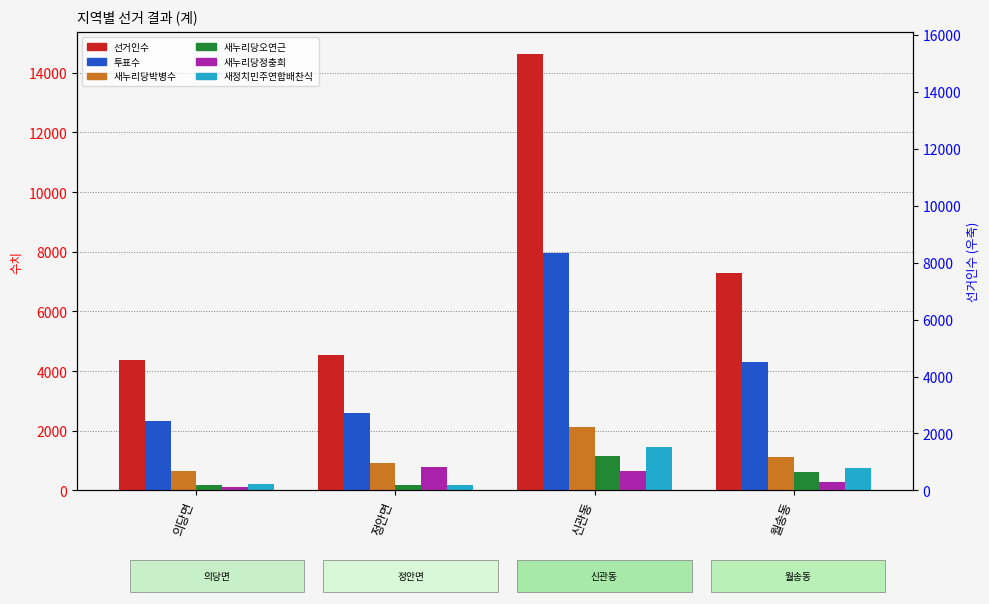

What is the value of the 새누리당오연근 bar at the 2nd from the left?

184